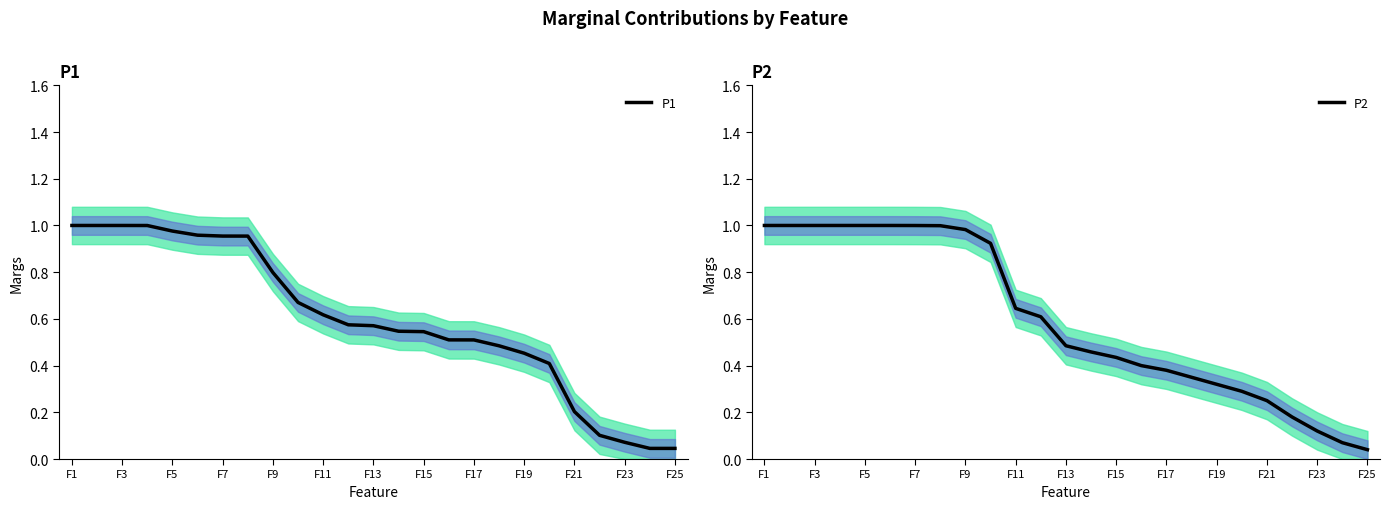

What is the sum of all P1 values?

15.0